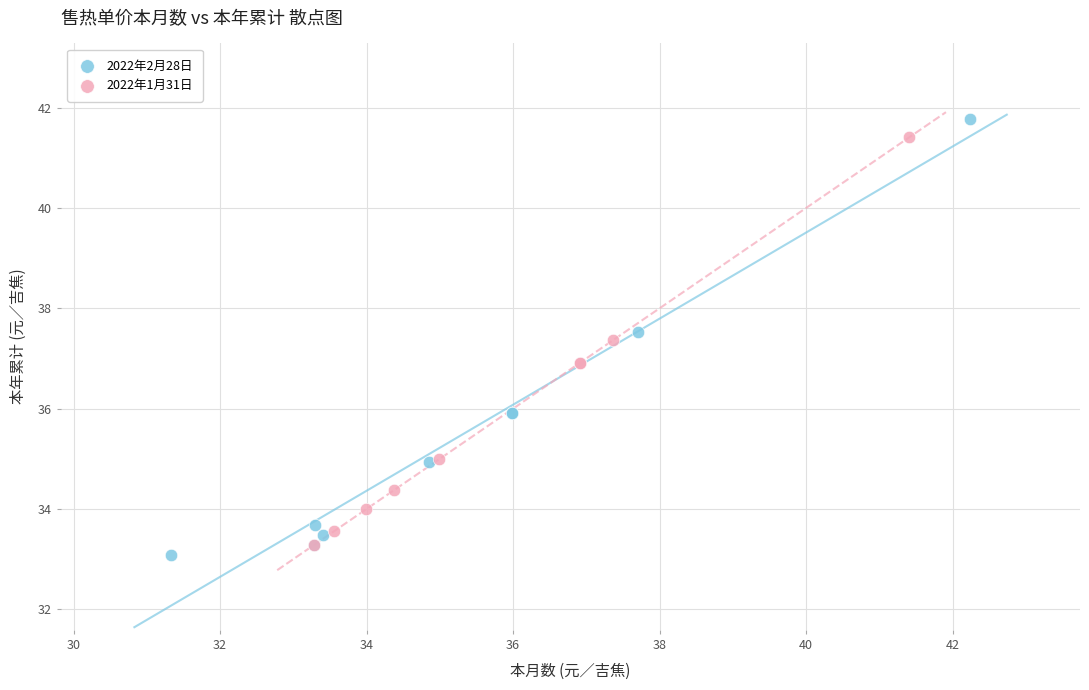

Which series reaches the minimum Y coordinate?

2022年2月28日